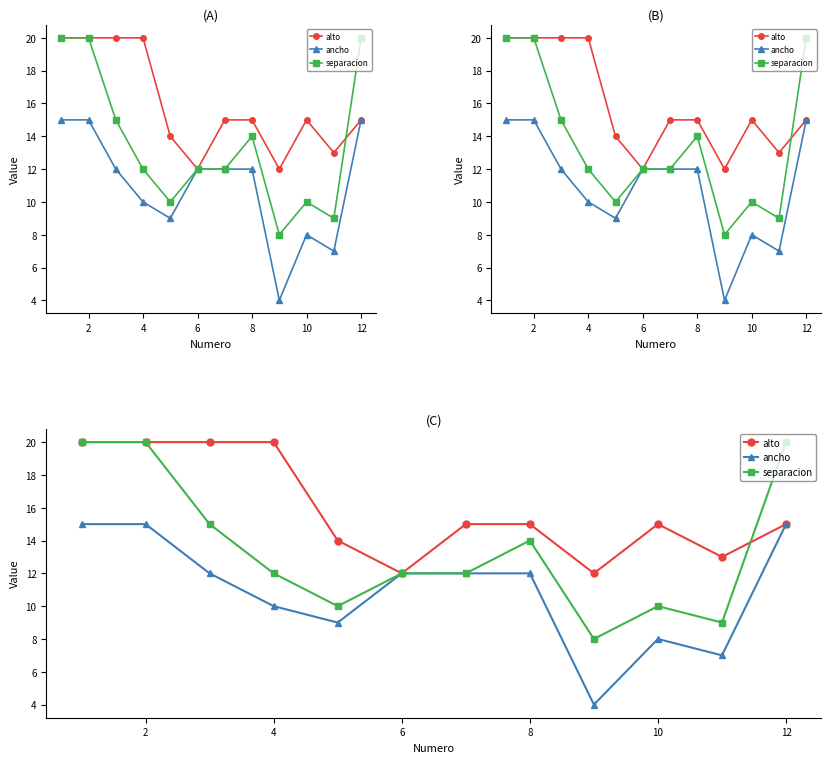

At how many categories does at least one series exceed 13?

9